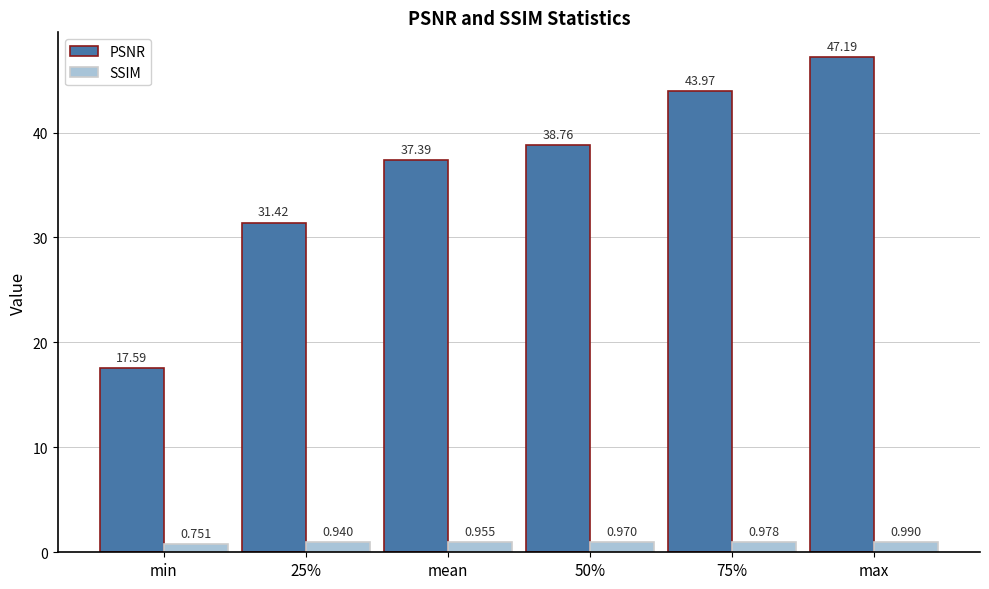

Where does the PSNR series first go above 38?

50%